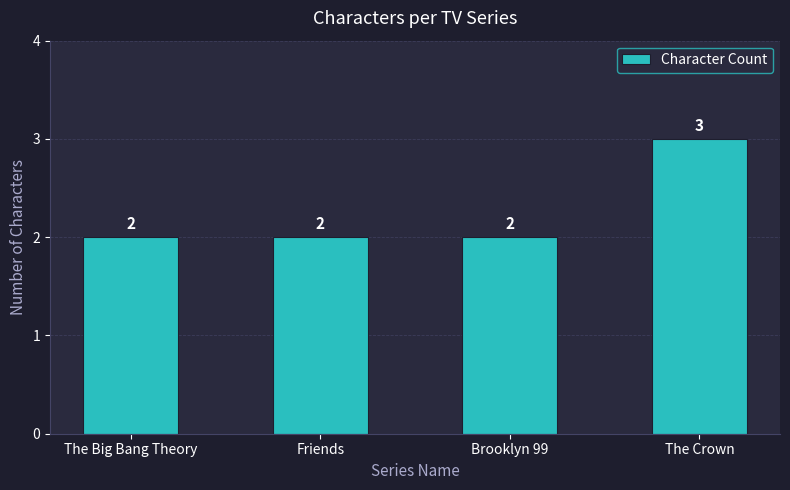

What is the average value?

2